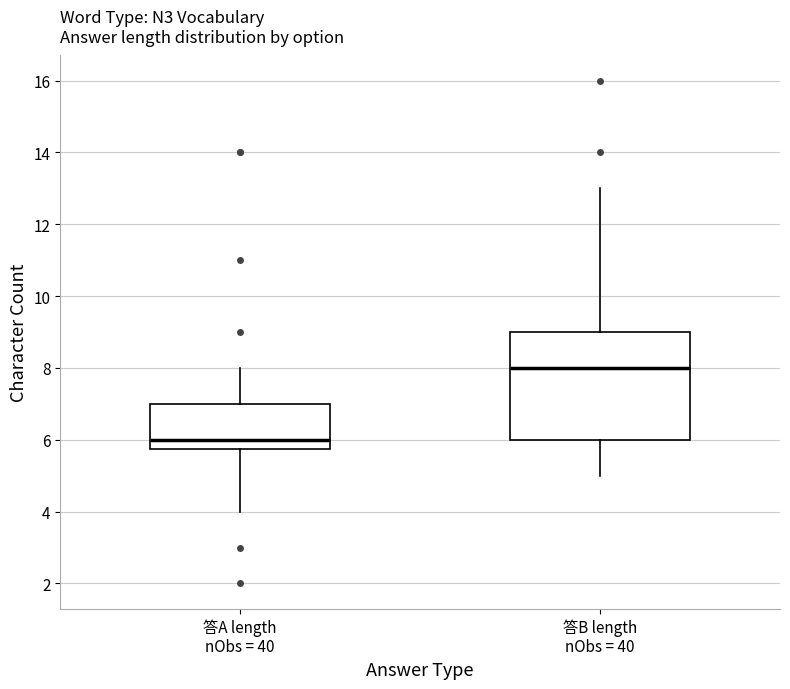

Comparing the boxes themselves (not the whiskers), which one is the tallest?

答B length nObs = 40